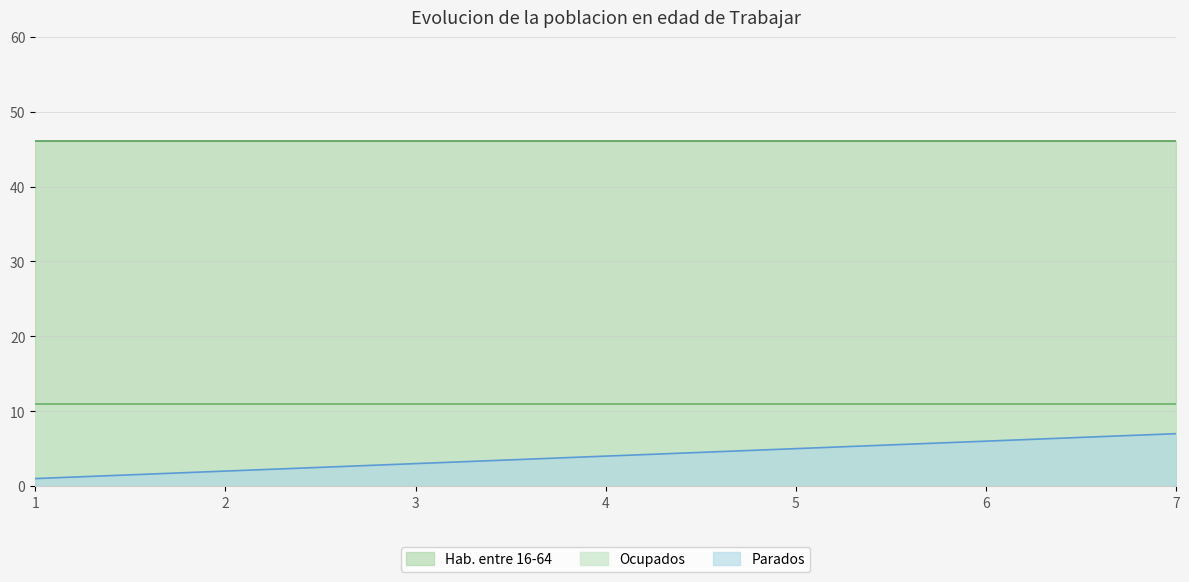

Reading left to right, what are all the values shown in this chart?

tabledata3: 1=1.0	2=2.0	3=3.0	4=4.0	5=5.0	6=6.0	7=7.0
tabledata2: 1=0.0	2=0.0	3=0.0	4=0.0	5=0.0	6=0.0	7=0.0
tabledata4: 1=0.0	2=0.0	3=0.0	4=0.0	5=0.0	6=0.0	7=0.0
tabledata5: 1=1.0	2=1.0	3=1.0	4=1.0	5=1.0	6=1.0	7=1.0
tabledata6: 1=11.0	2=11.0	3=11.0	4=11.0	5=11.0	6=11.0	7=11.0
tabledata7: 1=46.1	2=46.1	3=46.1	4=46.1	5=46.1	6=46.1	7=46.1